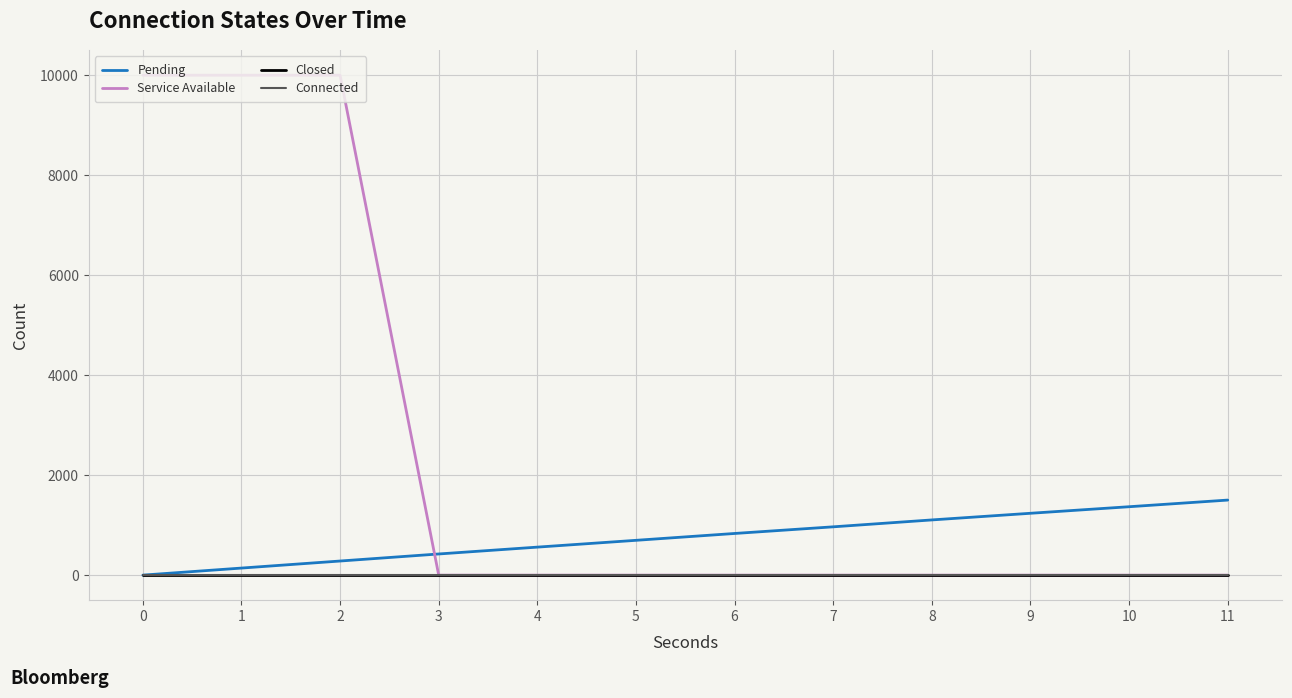

What is the average value of the Service Available series?

2500